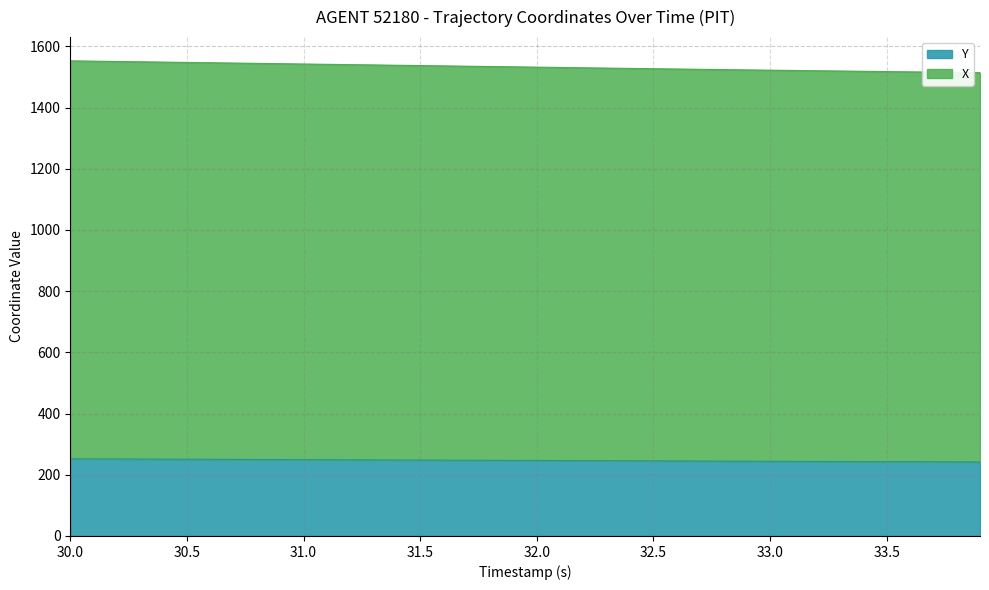

What is the highest value of the Y series?

252.1